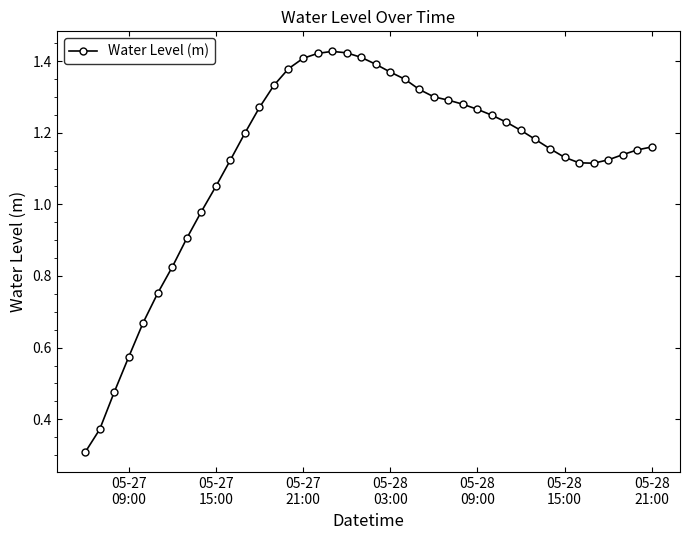

What is the sum of all values?

44.8